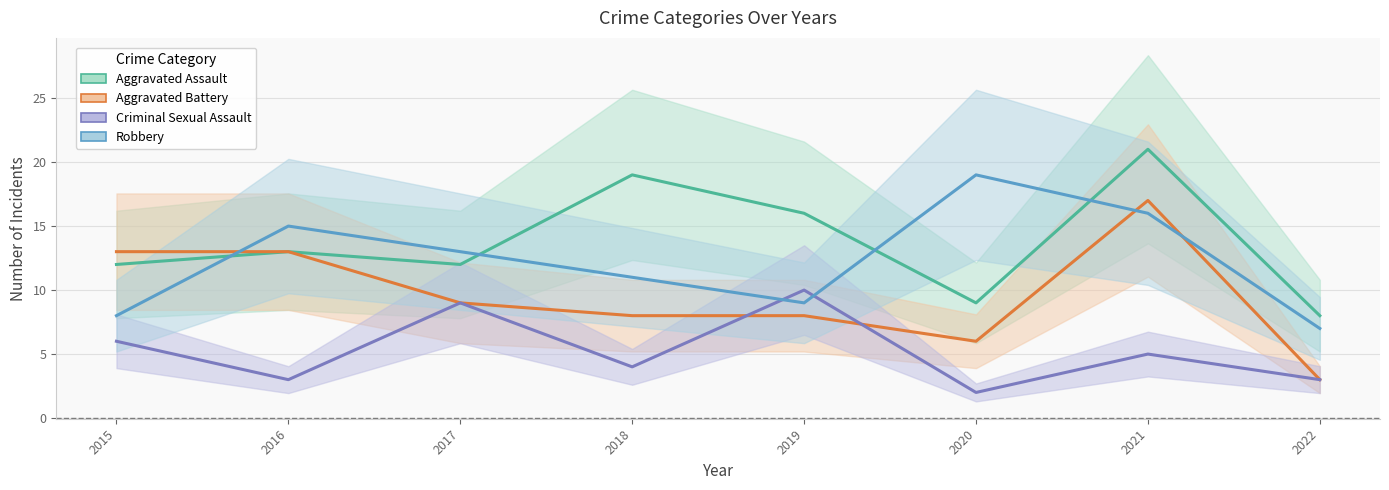

Between 2020 and 2022, which series saw the biggest shift?

Robbery